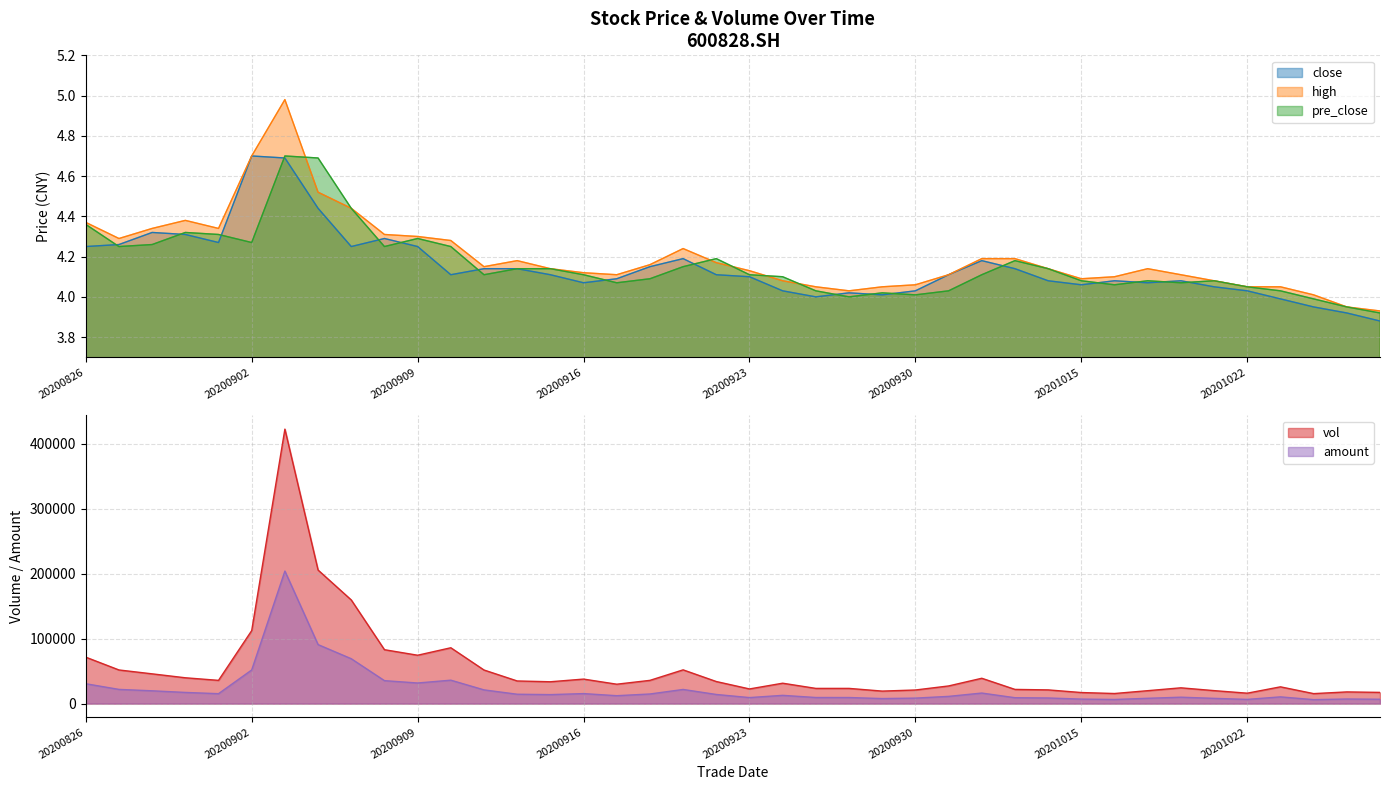

Which series has the largest total across all categories?

high